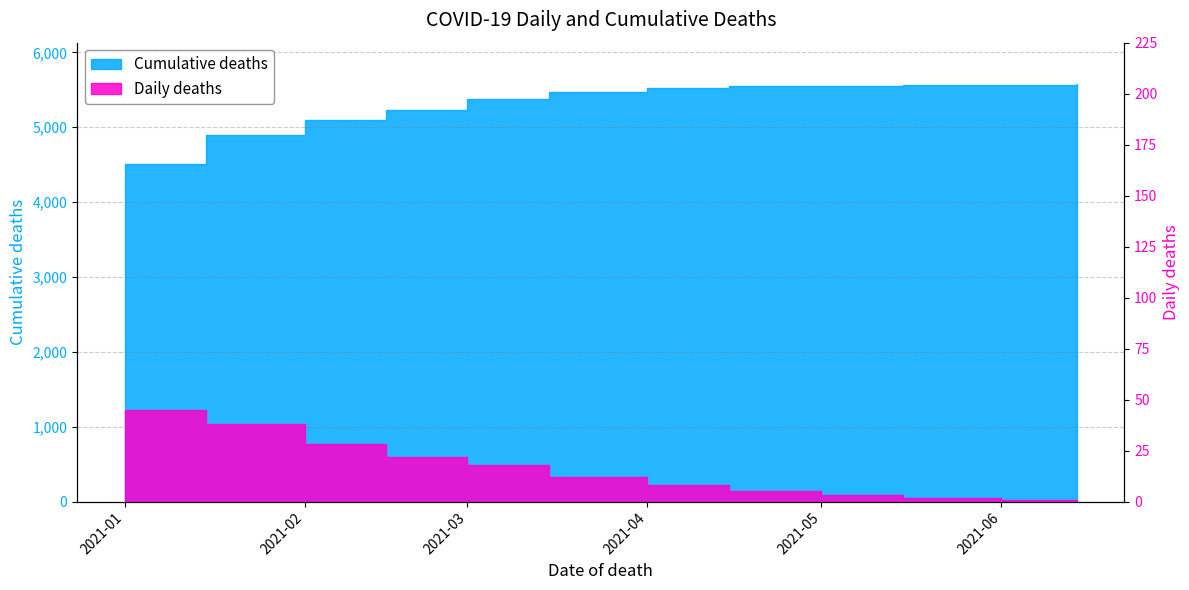

Is the value of Daily deaths at 2021-01-15 greater than the value of Cumulative deaths at 2021-06-01?

No